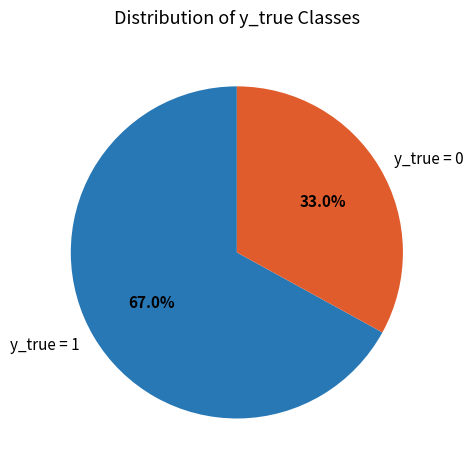

To the nearest percent, what is the average slice percentage?

50%